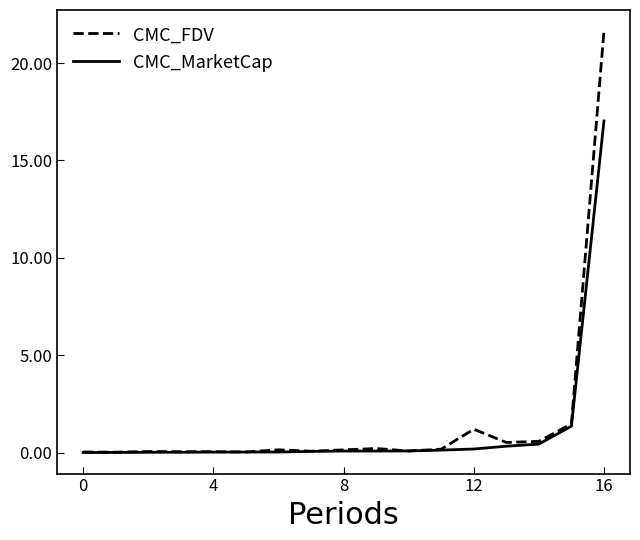

What is the highest value of the CMC_FDV series?

21.6